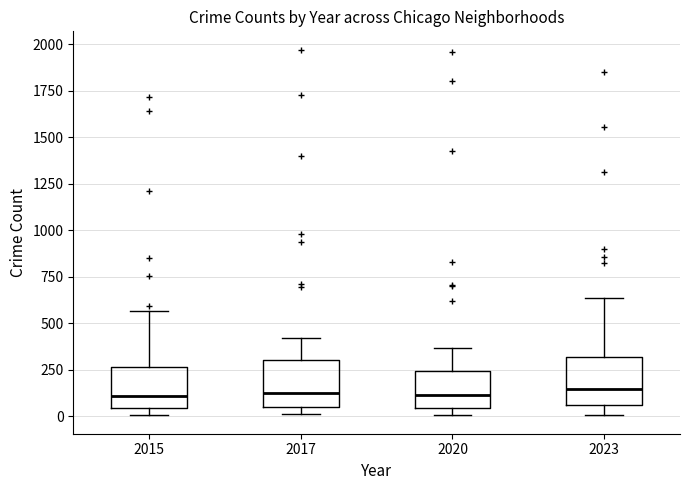

Where does the upper whisker of the box at x = 2015 end on the y-axis? The values are not printed on the chart, so give them approximately, as read against the axis.

550